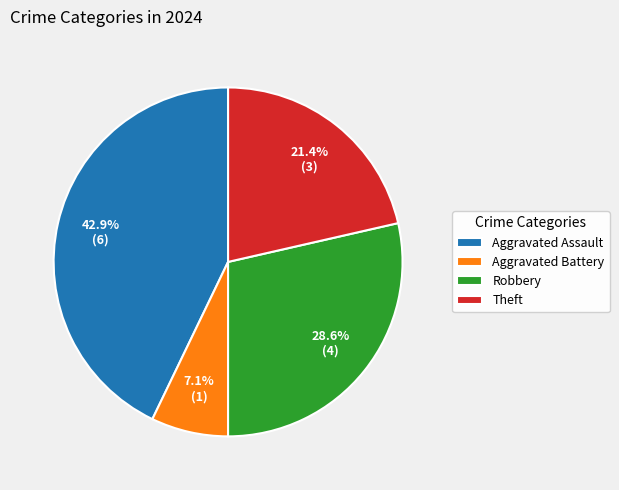

Approximately how many times larger is the value at Robbery compared to Aggravated Battery?

4.0